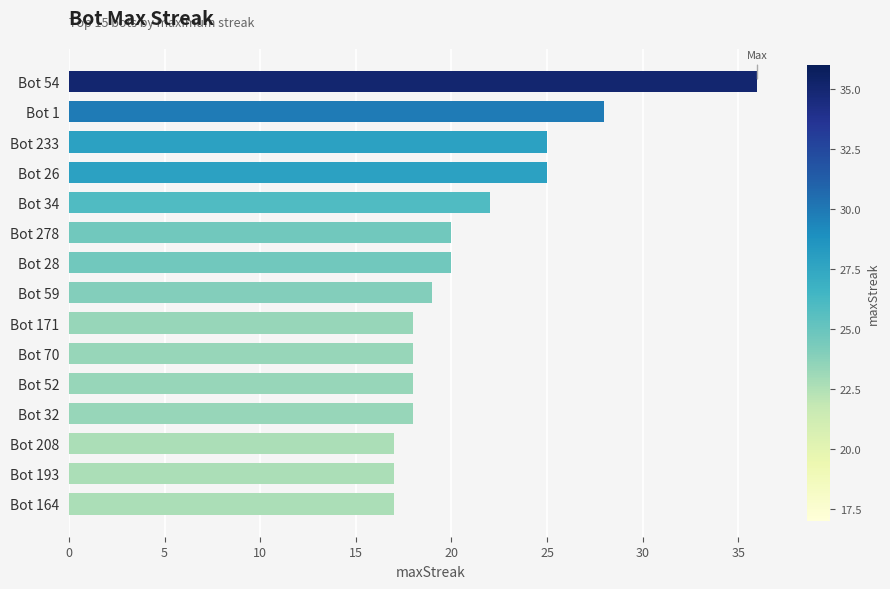

What position from the top is Bot 1?

2